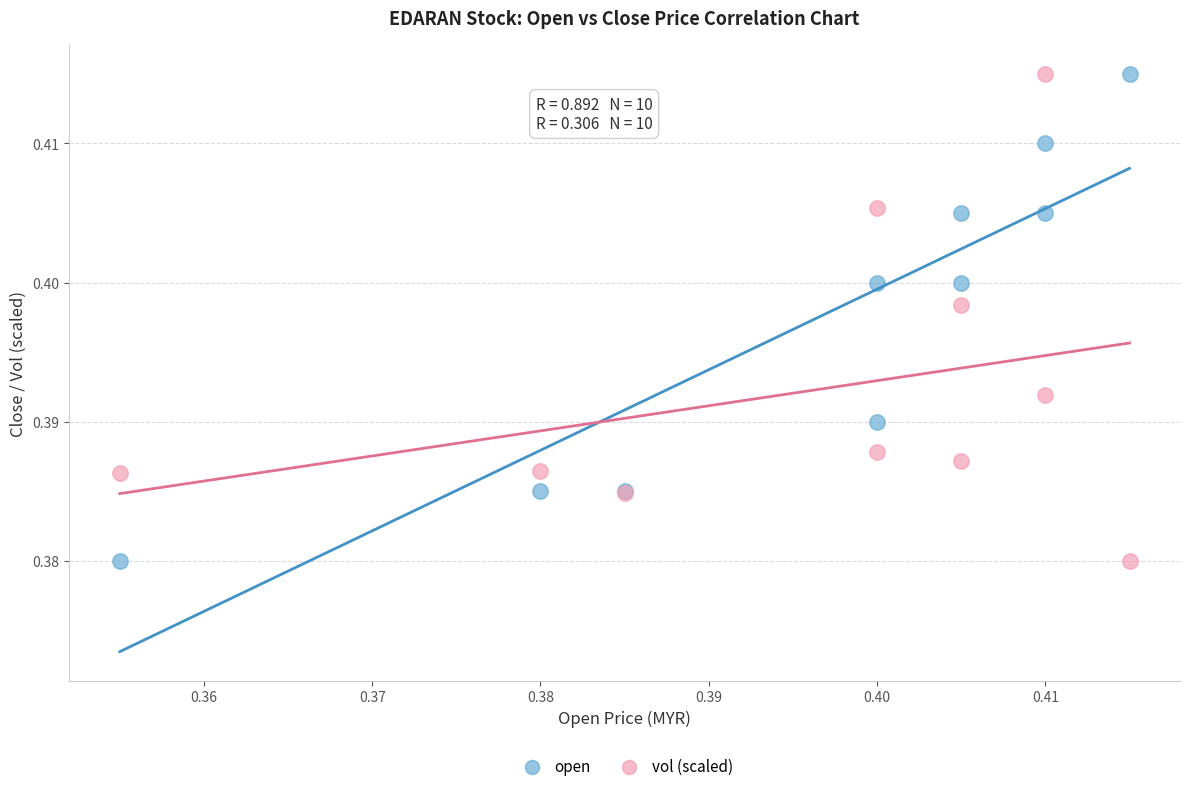

What are all the series names shown in the legend?

open, vol (scaled)